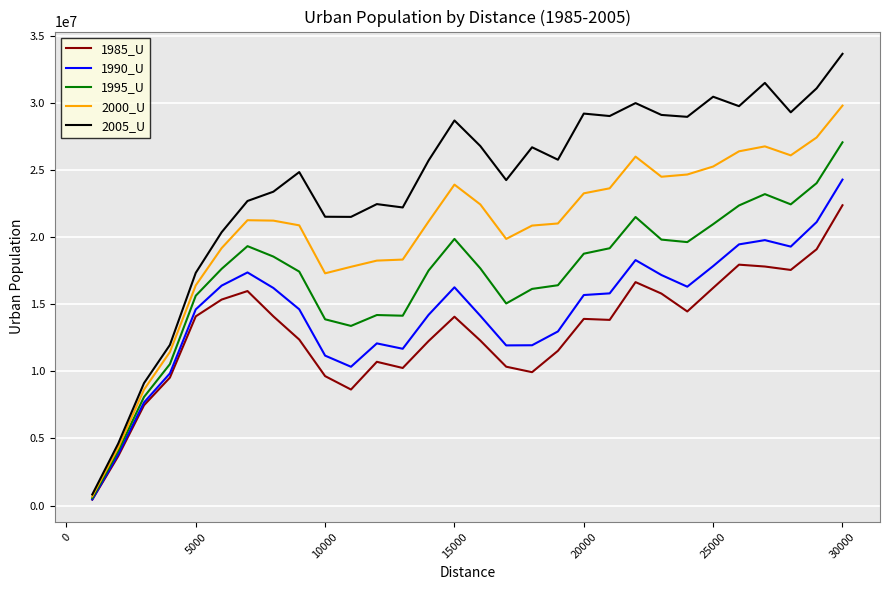

Which series has the widest spread of values?

2005_U